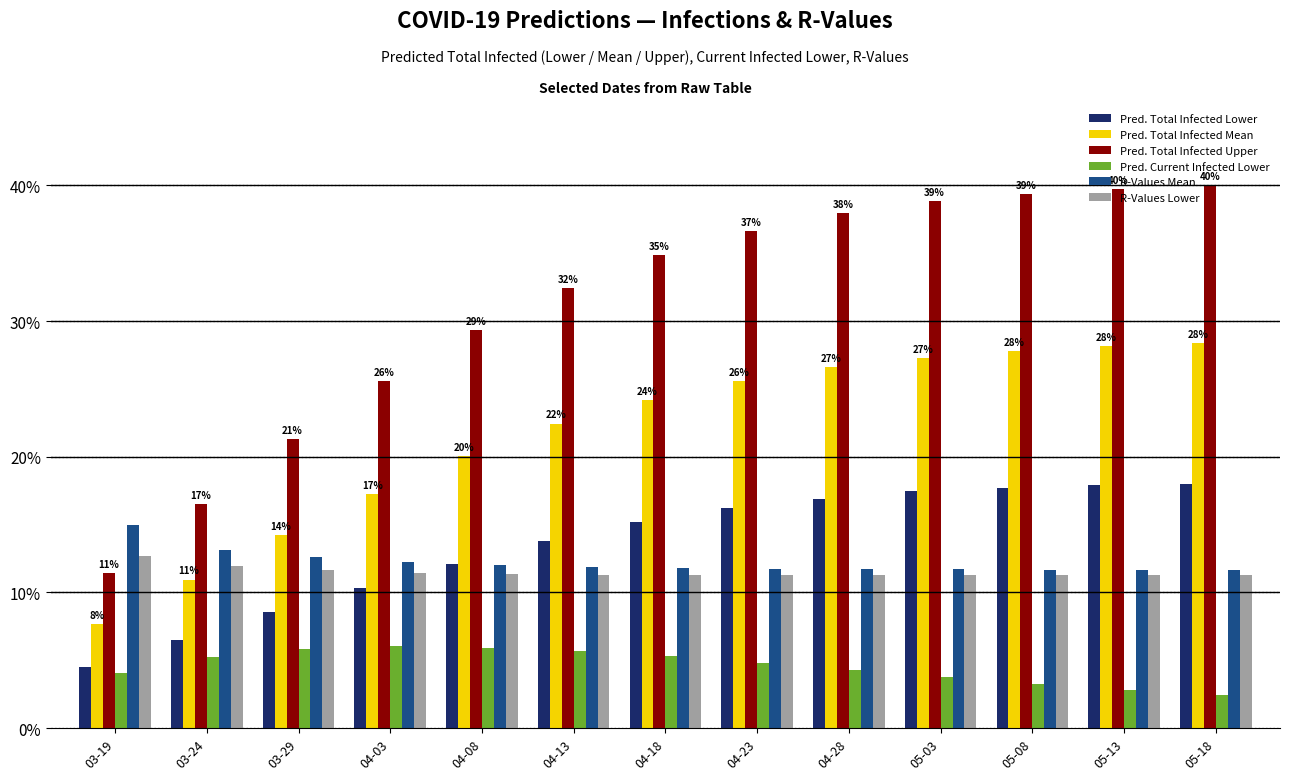

What is the lowest value of the R-Values Mean series?

11.7